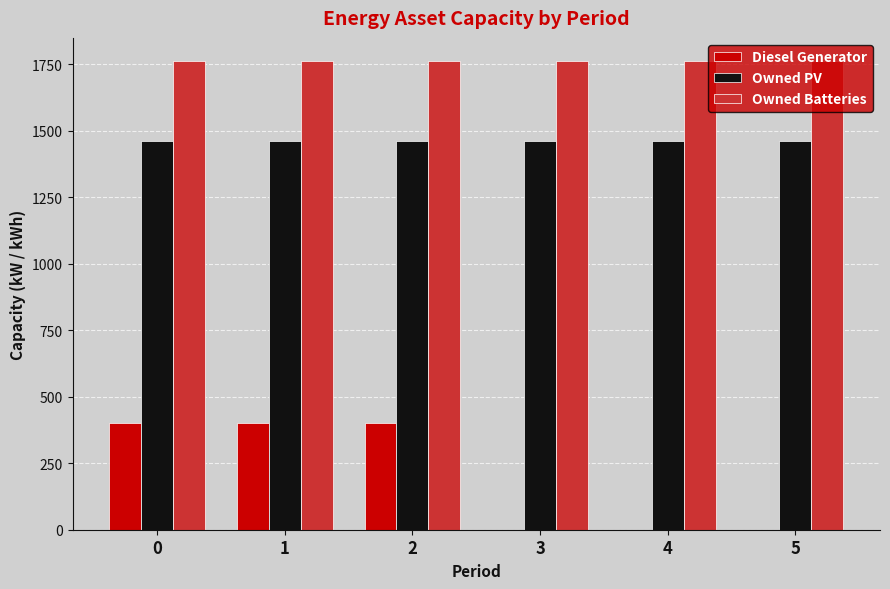

What is the sum of all Diesel Generator values?

1200